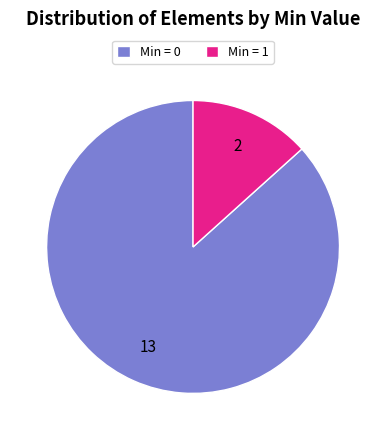

Is the sum of Min = 0 and Min = 1 greater than half?

Yes